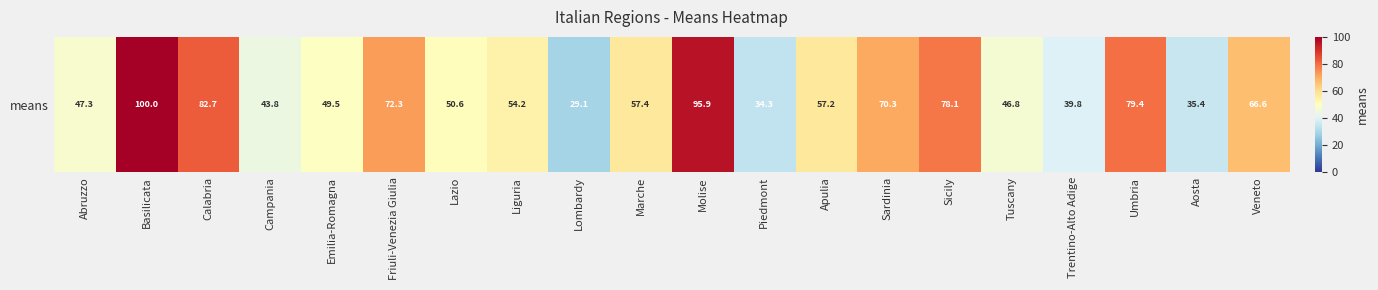

List the labels in order of value, largest first.

Basilicata, Molise, Calabria, Umbria, Sicily, Friuli-Venezia Giulia, Sardinia, Veneto, Marche, Apulia, Liguria, Lazio, Emilia-Romagna, Abruzzo, Tuscany, Campania, Trentino-Alto Adige, Aosta, Piedmont, Lombardy